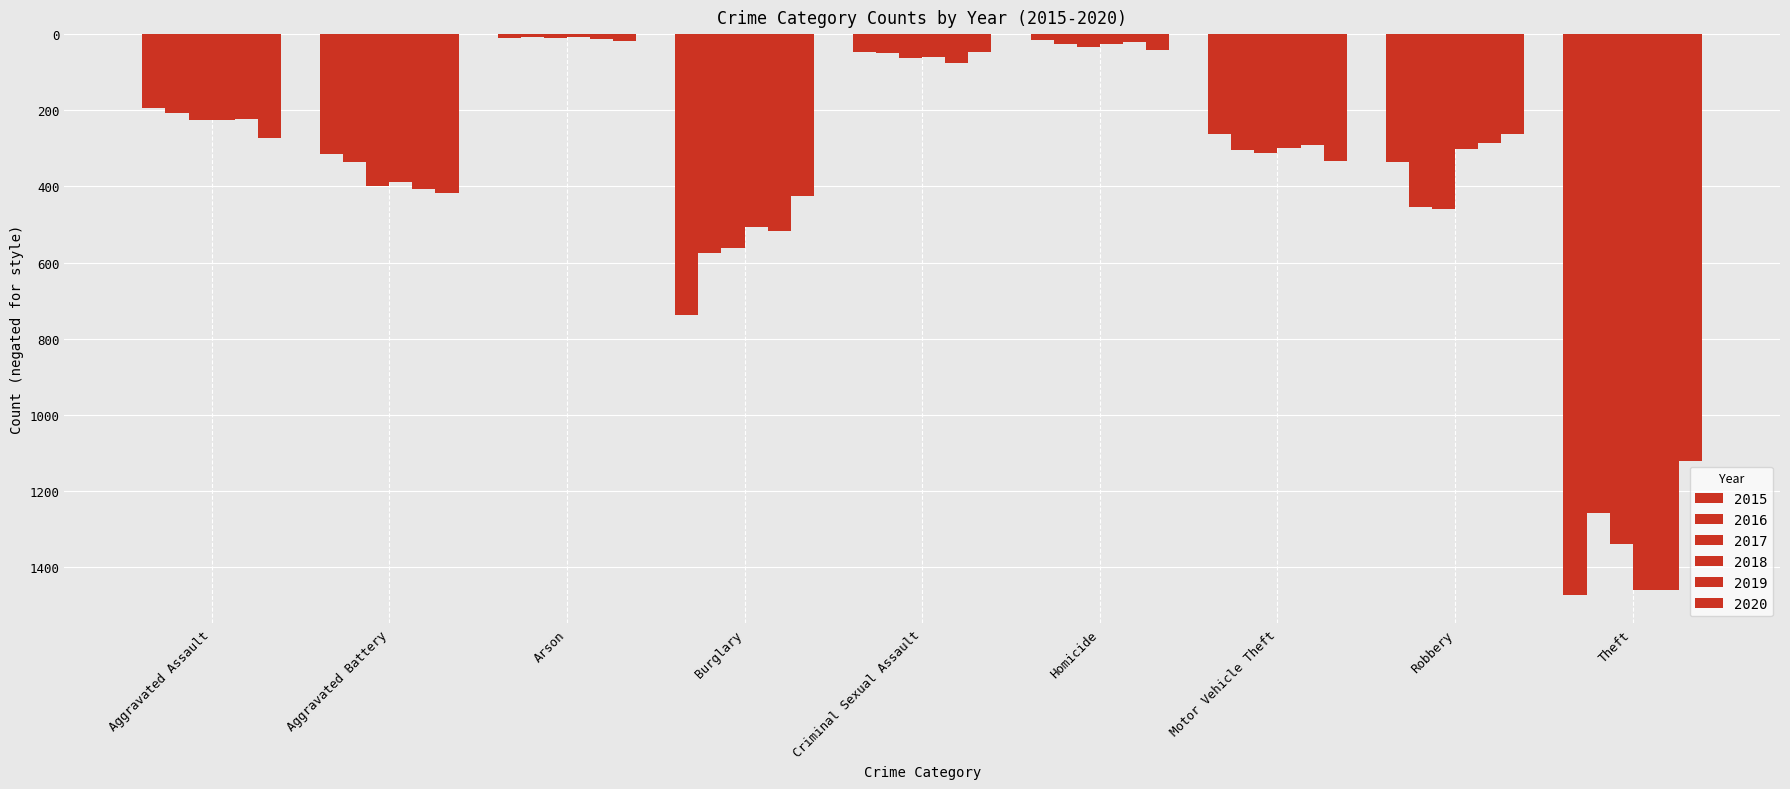

Rank the series by their maximum value, from highest to lowest.

2016, 2018, 2015, 2017, 2019, 2020